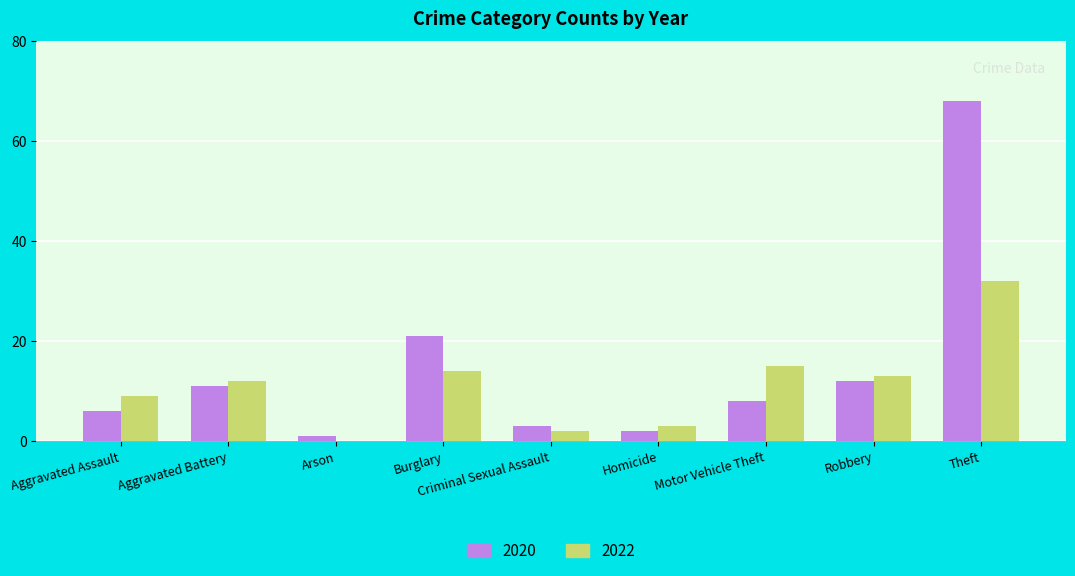

Between Criminal Sexual Assault and Motor Vehicle Theft, which series saw the biggest shift?

2022